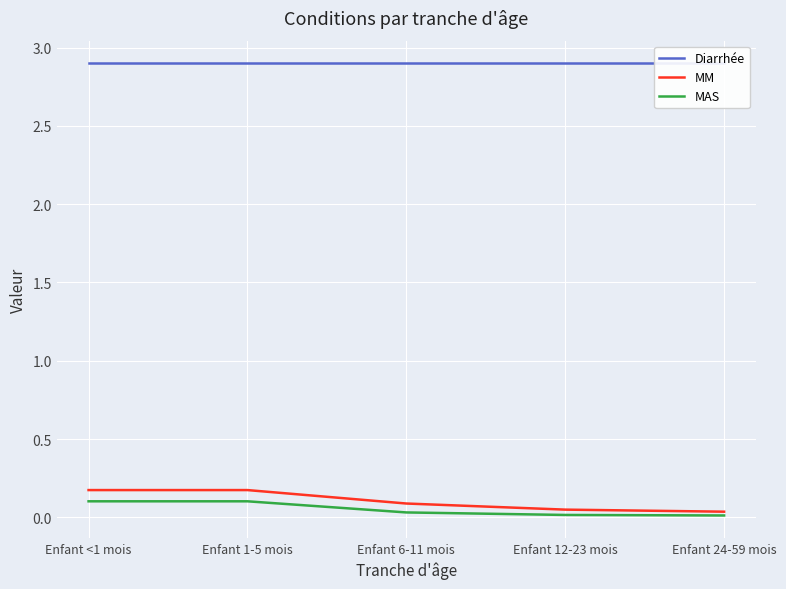

Rank the series at Enfant <1 mois from highest to lowest value.

Diarrhée, MM, MAS